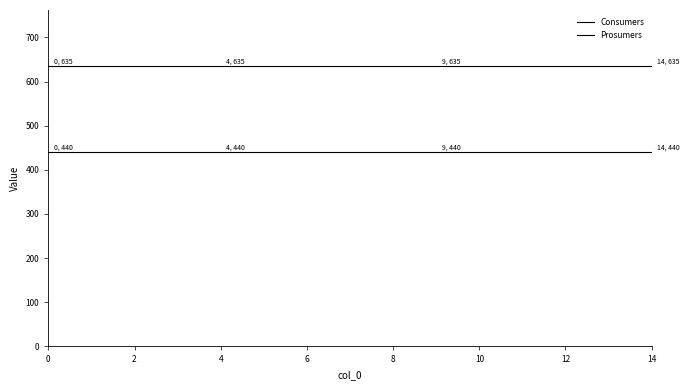

How many lines are shown in the chart?

2